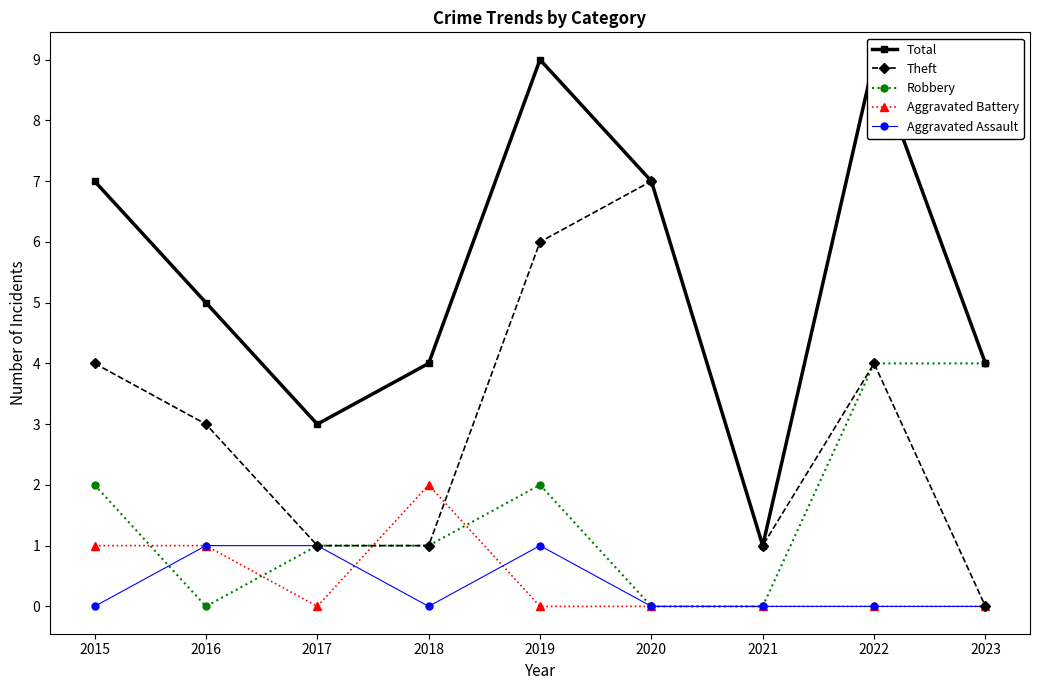

Between 2020 and 2023, which is larger?

2020